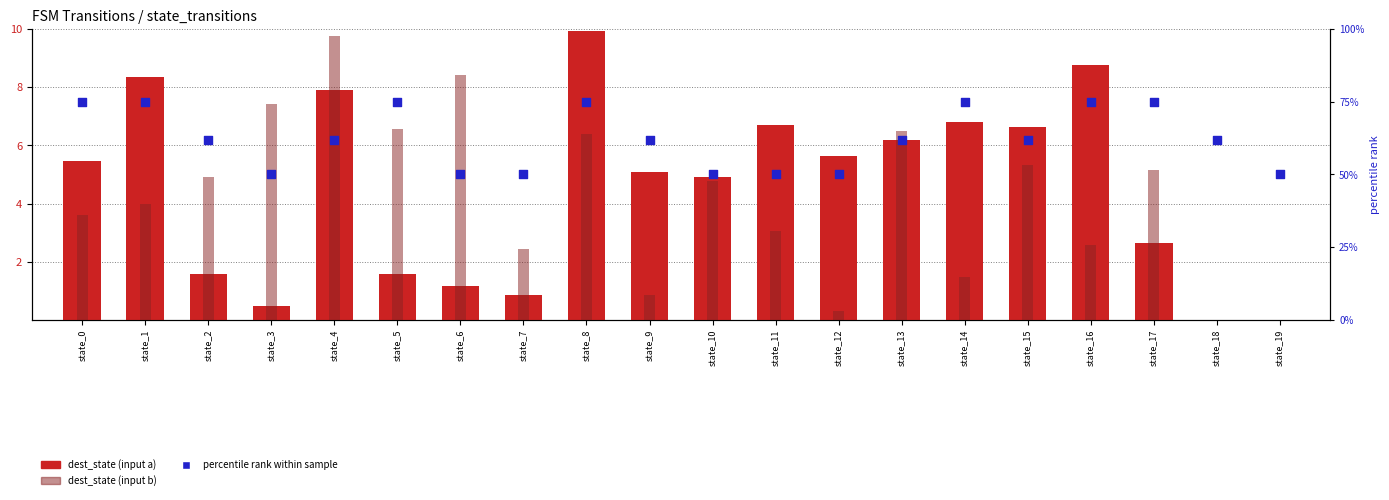

At how many categories does at least one series exceed 66?

7